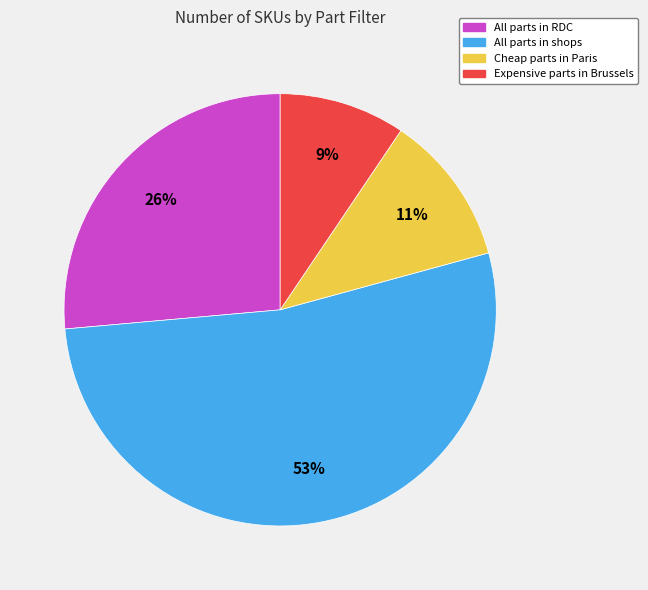

Count the number of slices in the pie.

4